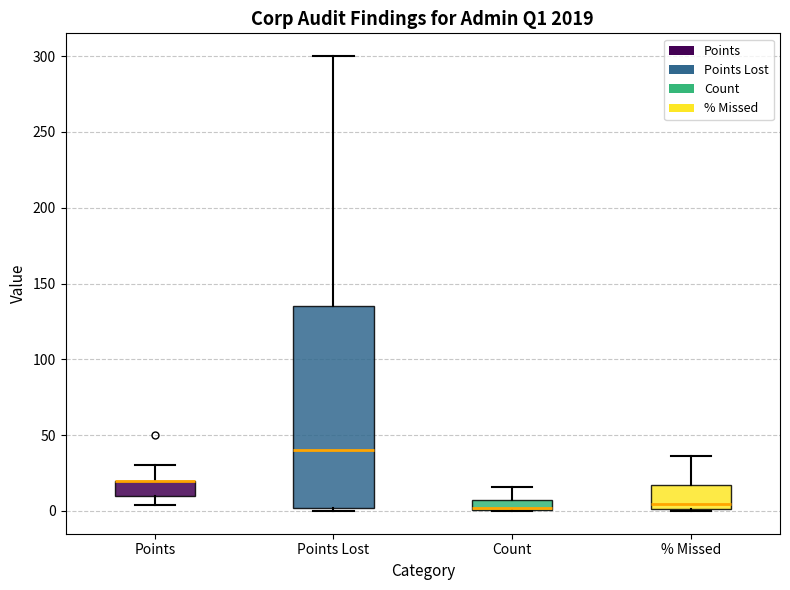

Where does the median line of the box for % Missed sit on the y-axis? The values are not printed on the chart, so give them approximately, as read against the axis.

5